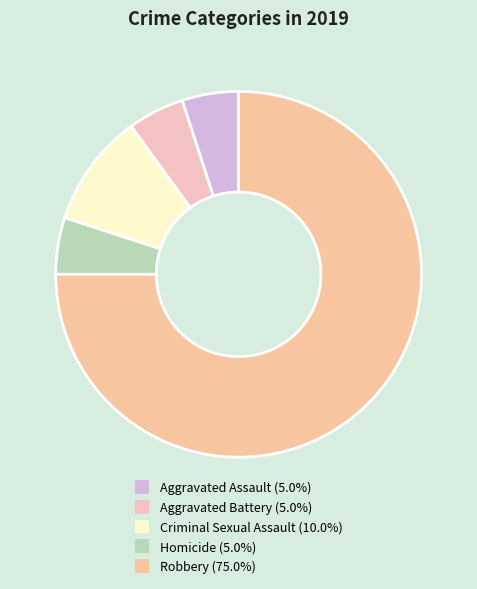

How many slices are in this pie chart?

5